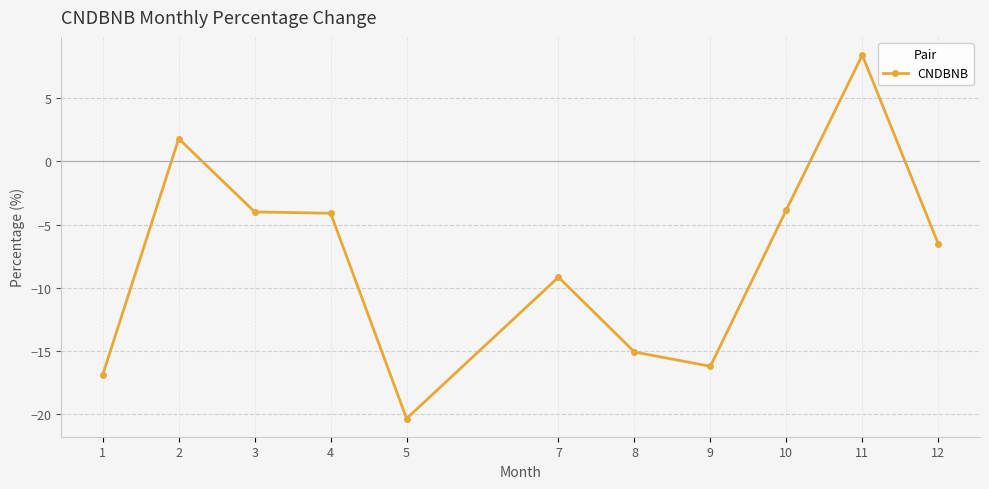

How many negative values are there?

9